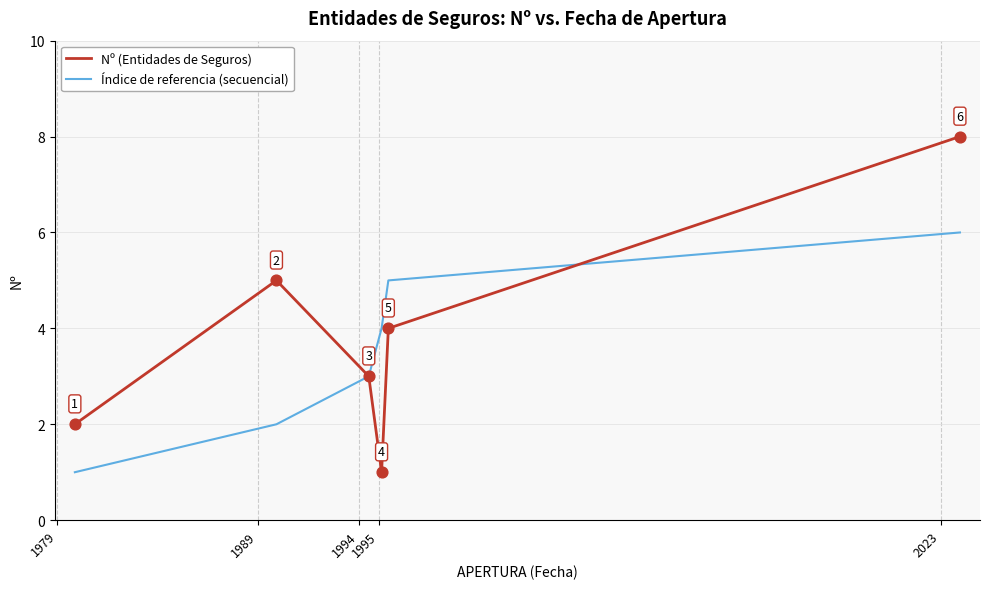

What are all the series names shown in the legend?

Nº (Entidades de Seguros), Índice de referencia (secuencial)